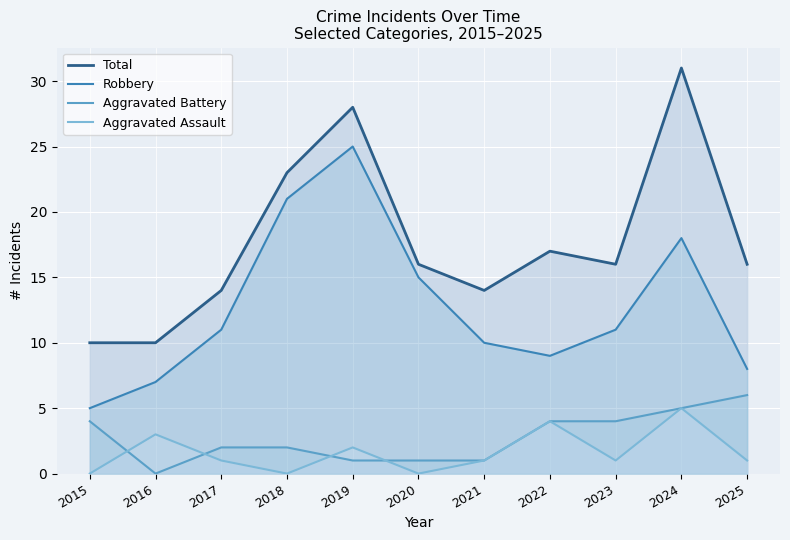

At which category does Total reach its first local peak?

2019